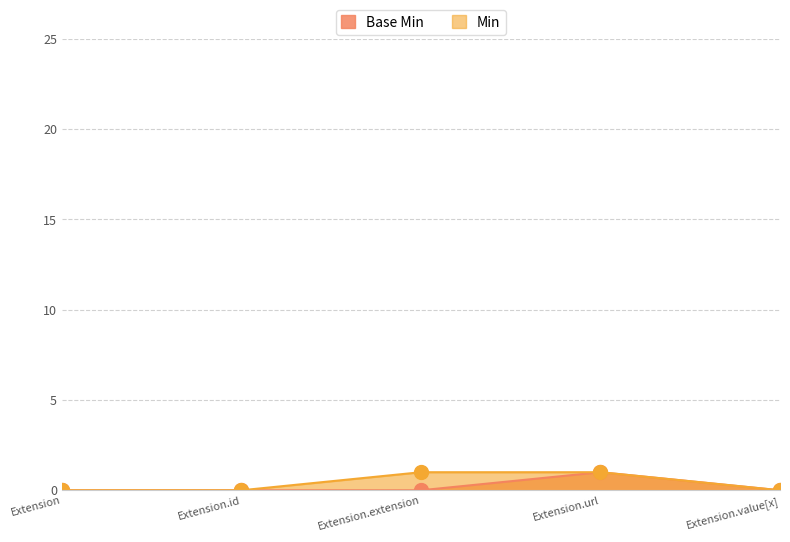

True or false: Base Min and Min cross at least once.

False